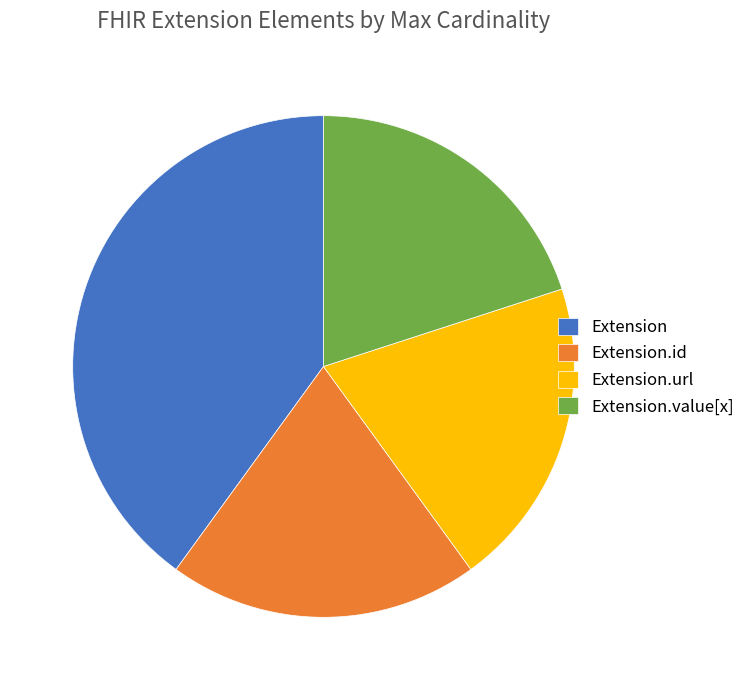

How many slices are in this pie chart?

4